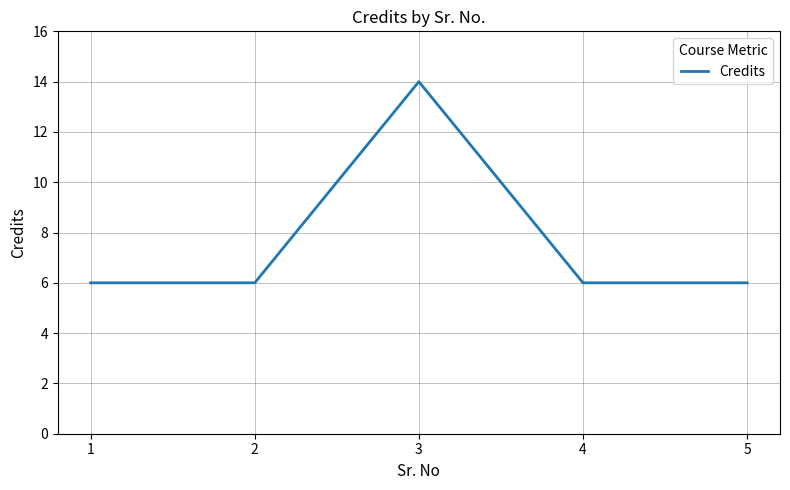

Approximately how many times larger is the value at 2 compared to 5?

1.0